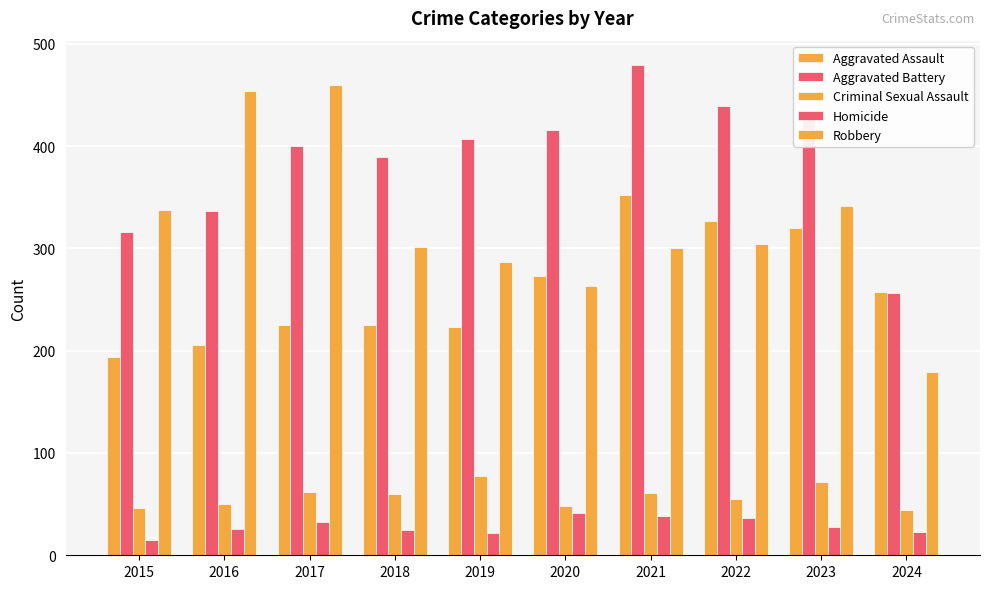

True or false: Criminal Sexual Assault has a value of 60 at 2018.

True